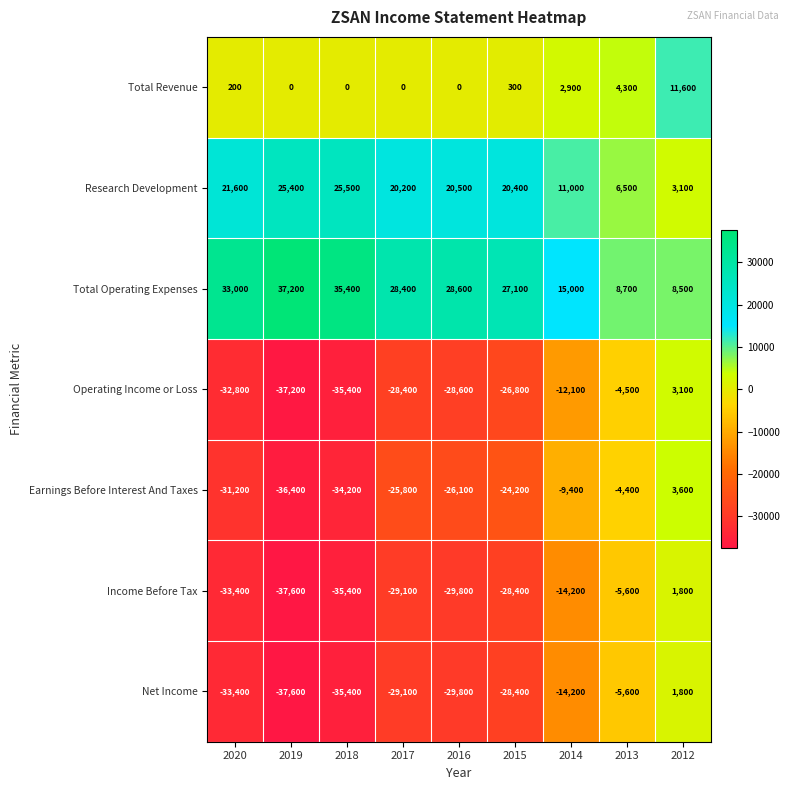

How many distinct data groups are displayed?

7